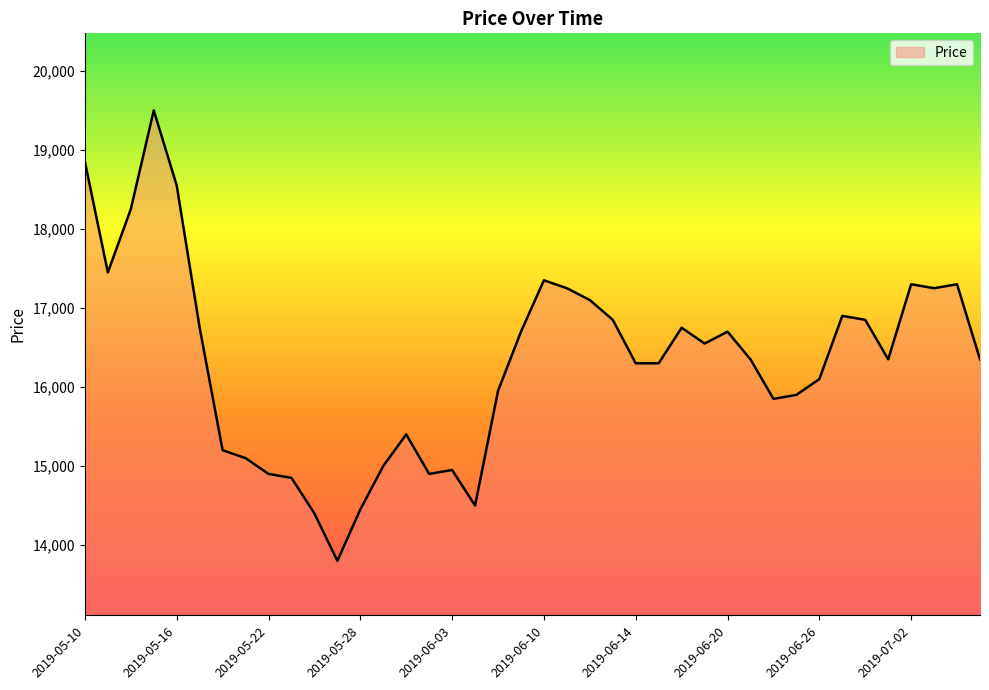

What is the difference between the maximum and minimum values?

5700